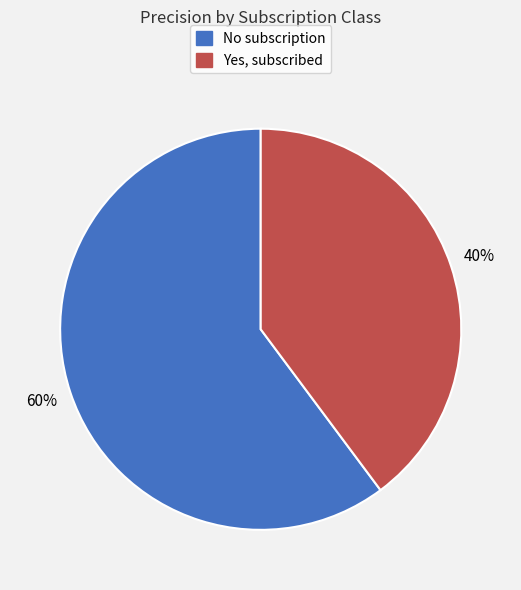

Does No subscription represent more than half of the total?

Yes